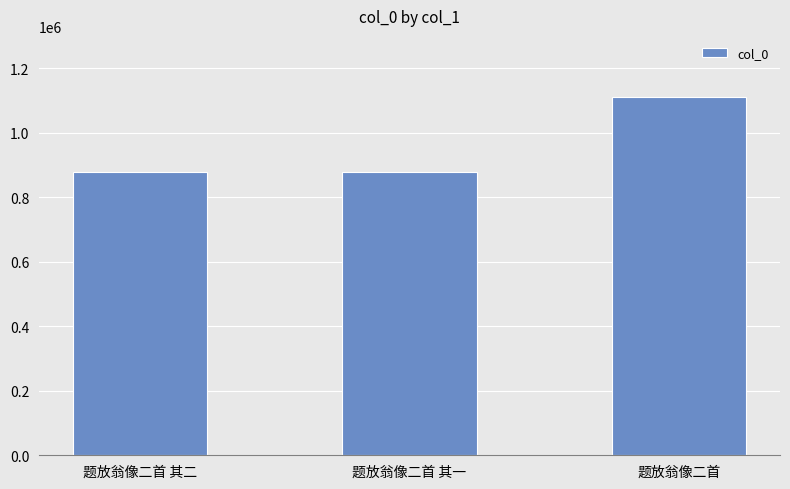

What is the value of the 2nd bar from the left?

878992